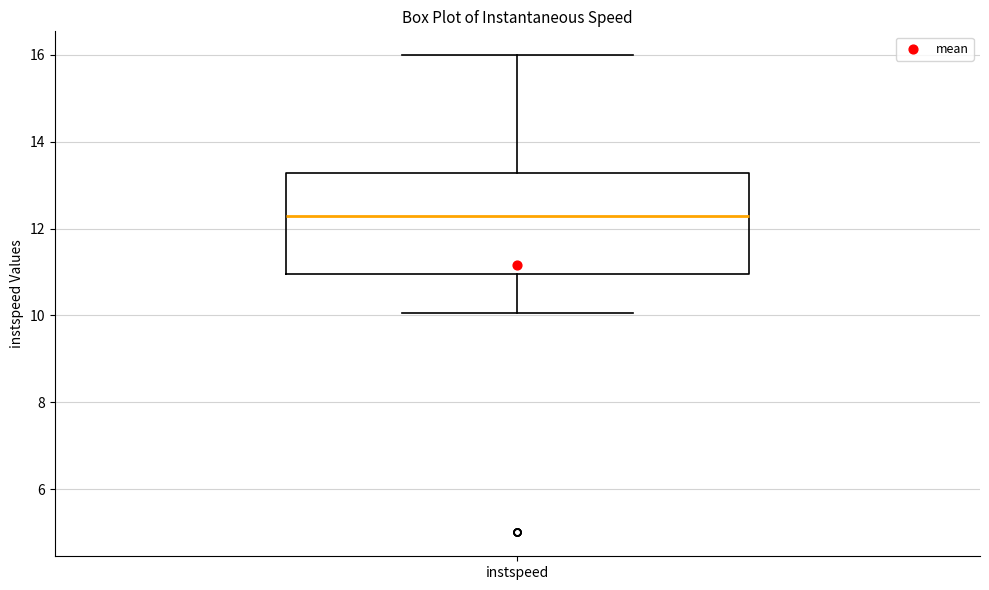

Read this box plot against the y-axis: the position of the median line, the range covered by the box, and the ends of both whiskers. The values are not printed on the chart, so give them approximately, as read against the axis.

median 12.2, box 11.0 to 13.2, whiskers 10.0 to 16.0